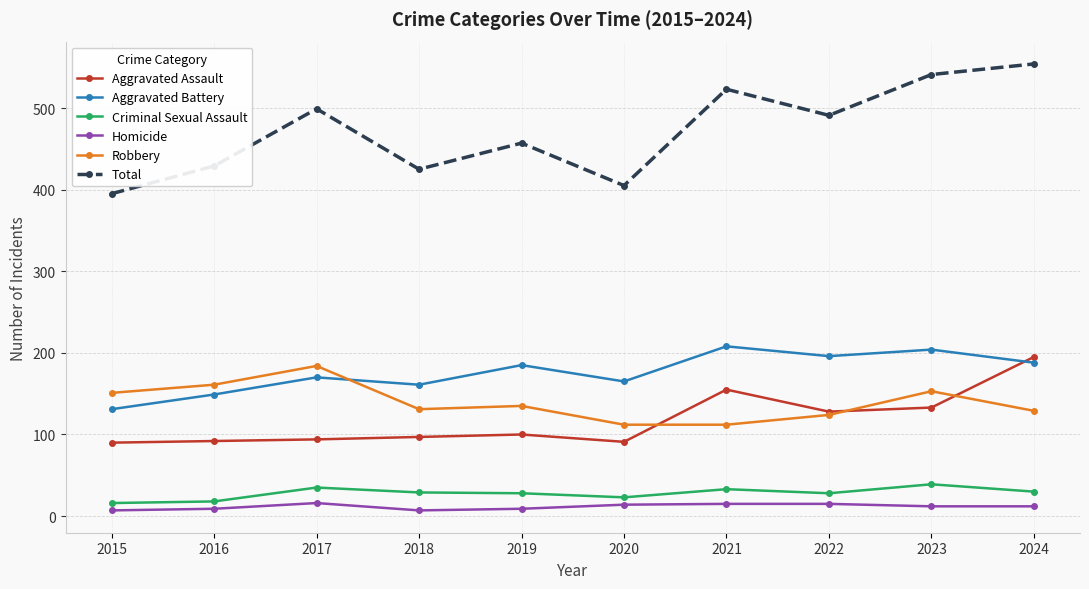

In Total, how many points are lower than both neighbors (excluding endpoints)?

3